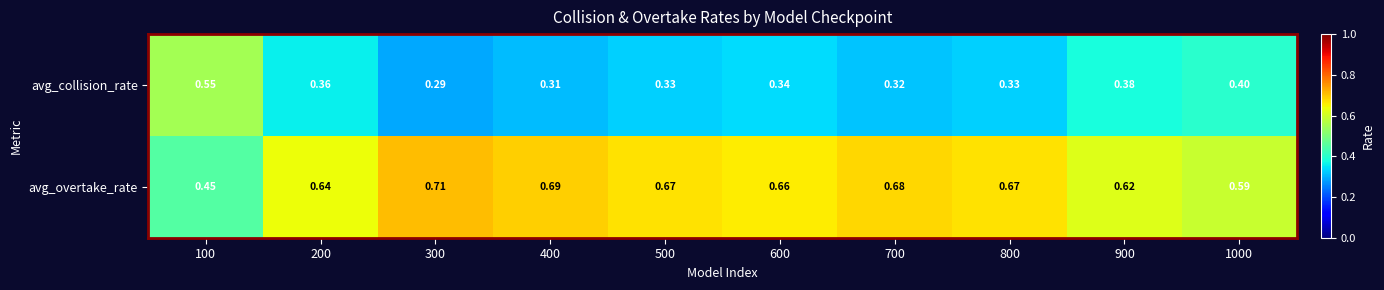

Rank the series by their maximum value, from lowest to highest.

avg_collision_rate, avg_overtake_rate